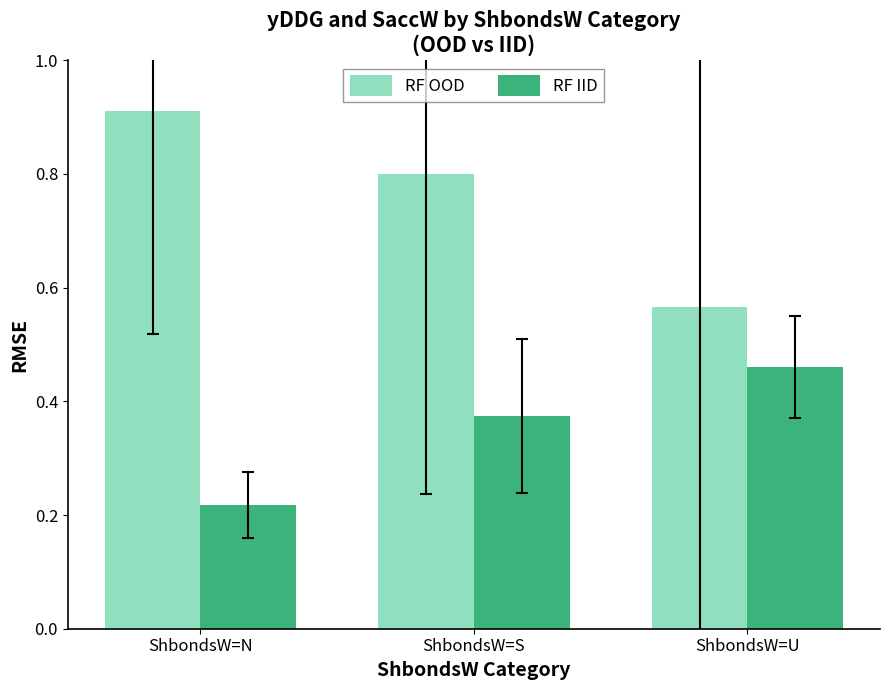

What is the sum of the RF IID values at ShbondsW=U and ShbondsW=S?

0.8